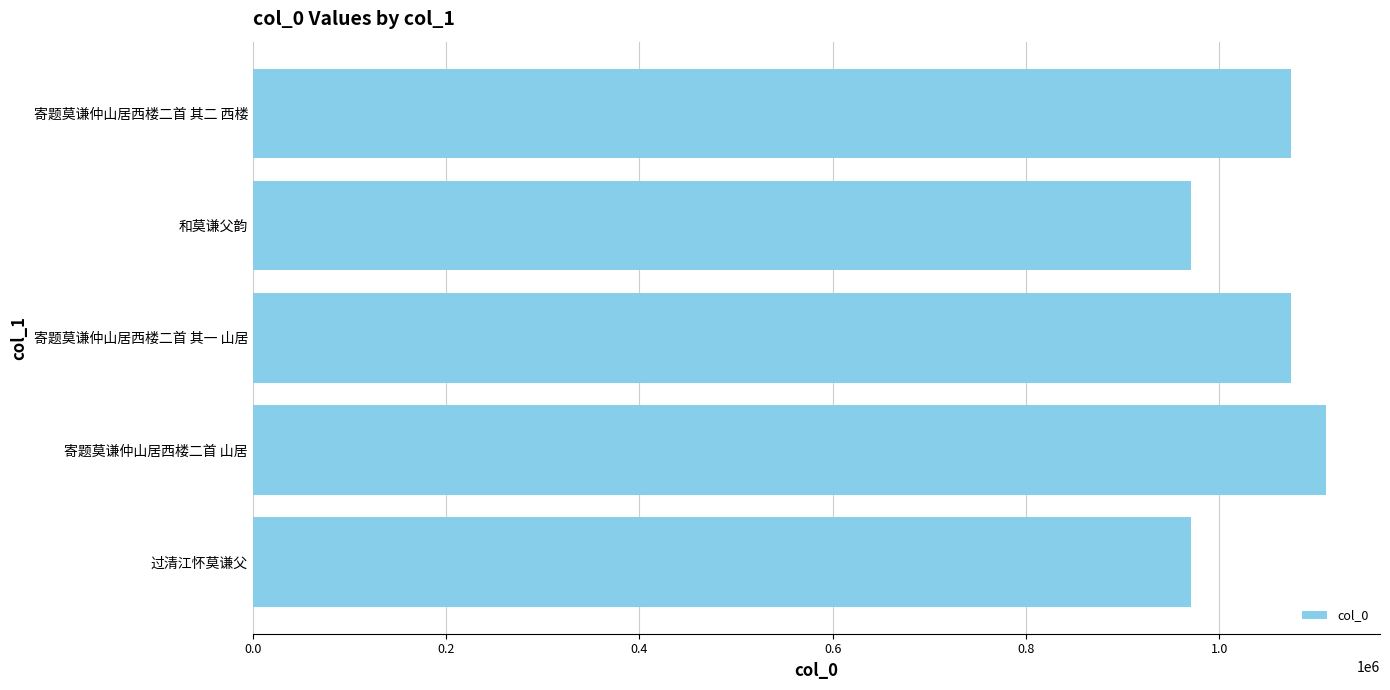

True or false: the data shows 660398 at 寄题莫谦仲山居西楼二首 其一 山居.

False